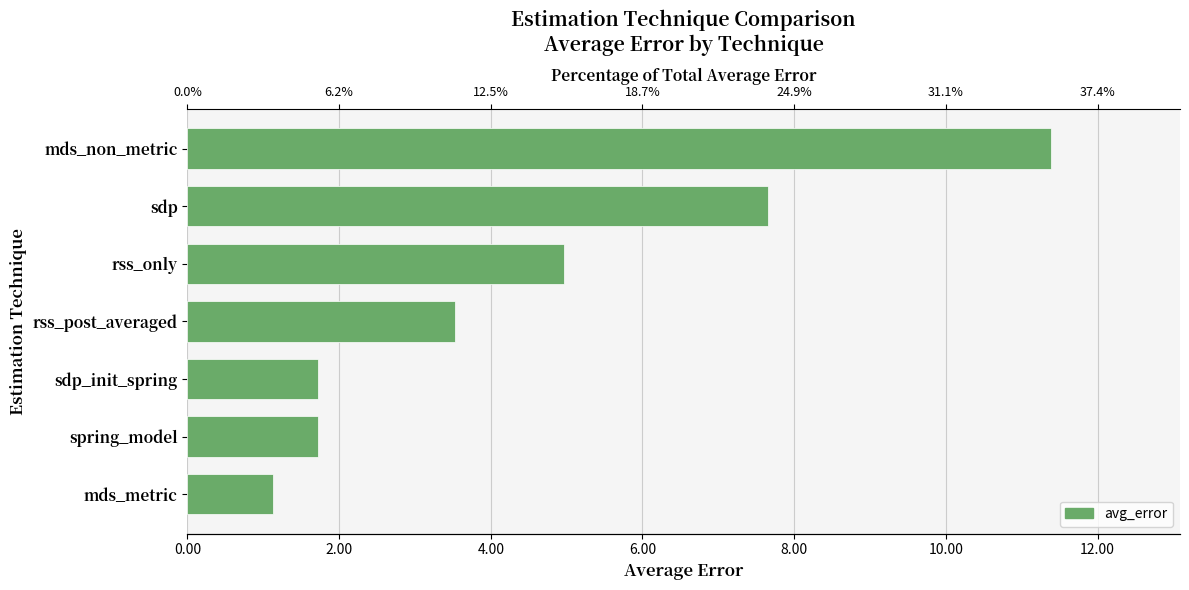

What is the greatest value displayed?

11.4